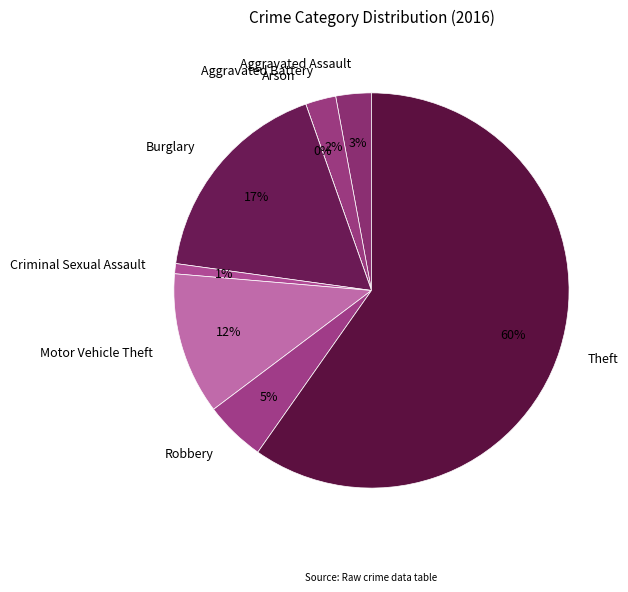

True or false: Robbery accounts for 5% of the total.

True